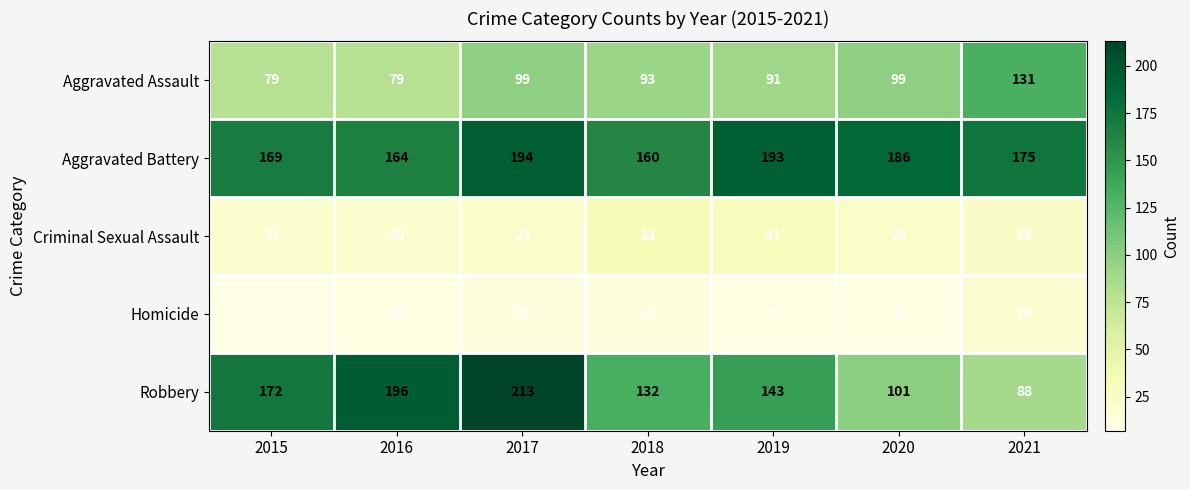

List the labels in order of Robbery value, smallest first.

2021, 2020, 2018, 2019, 2015, 2016, 2017